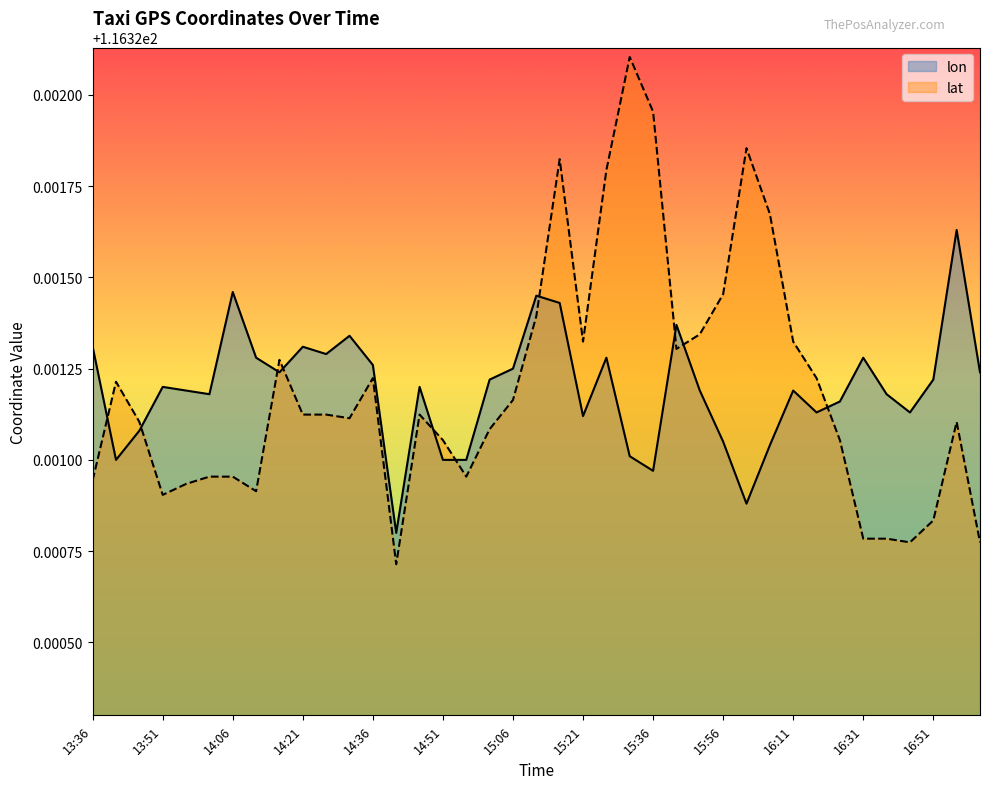

List the series in order of their peak value, lowest first.

lon, lat